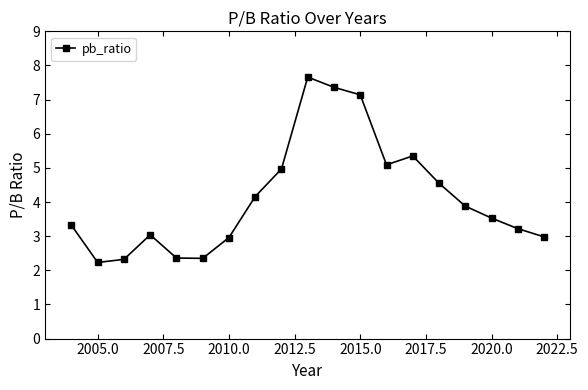

What is the minimum value shown in the chart?

2.2